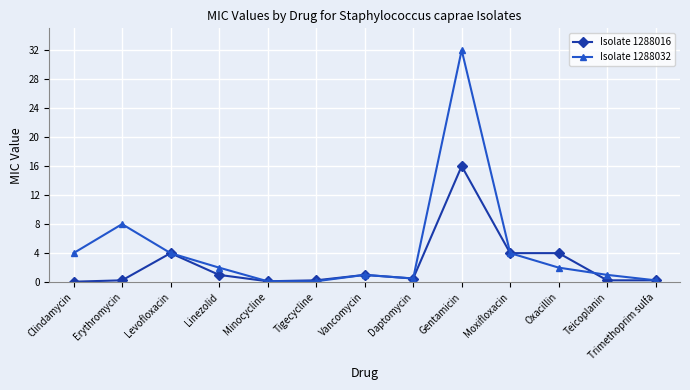

What is the total value across all series at Levofloxacin?

8.0